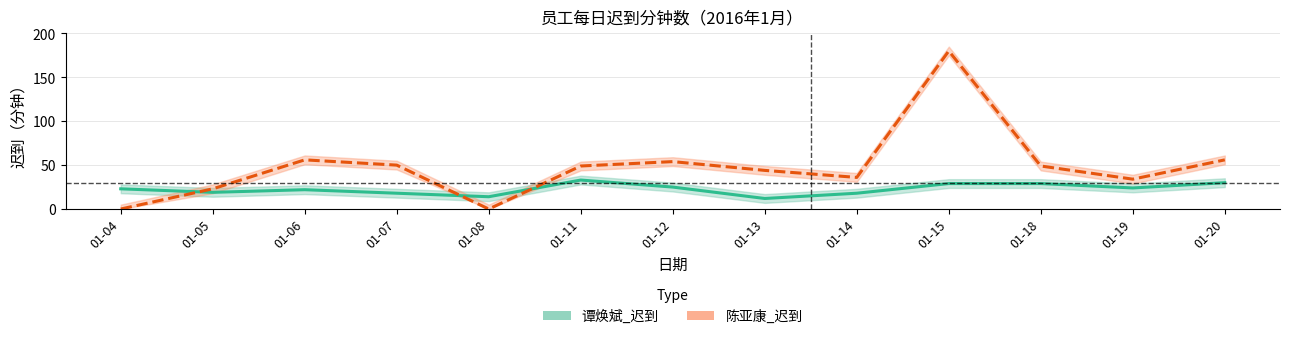

Which series changed the most between 01-05 and 01-08?

陈亚康_迟到